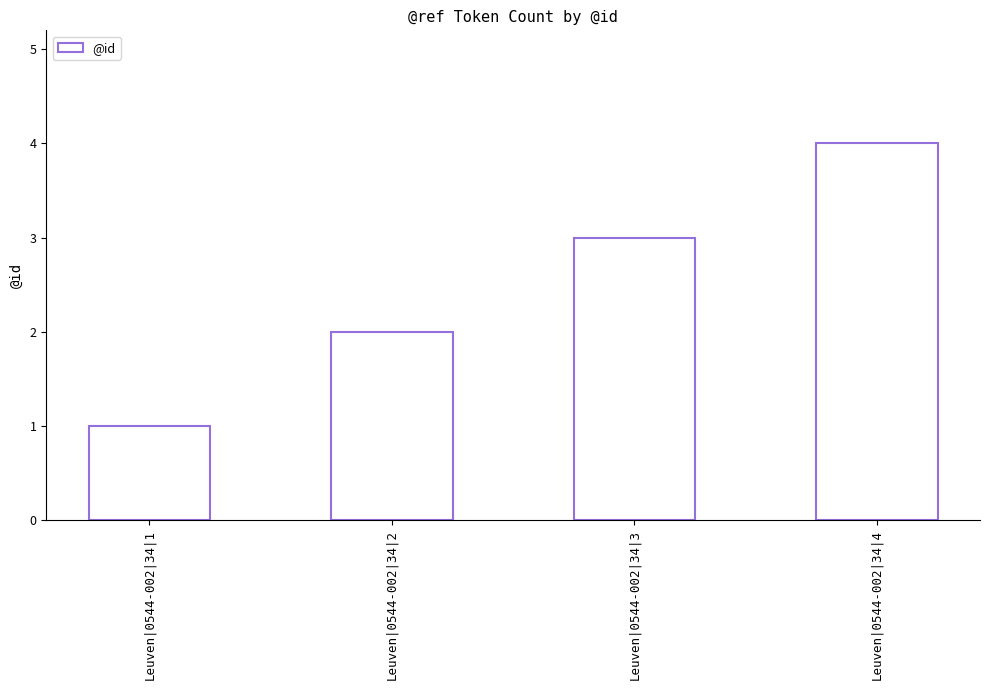

What is the sum of the values at Leuven|0544-002|34|1 and Leuven|0544-002|34|3?

4